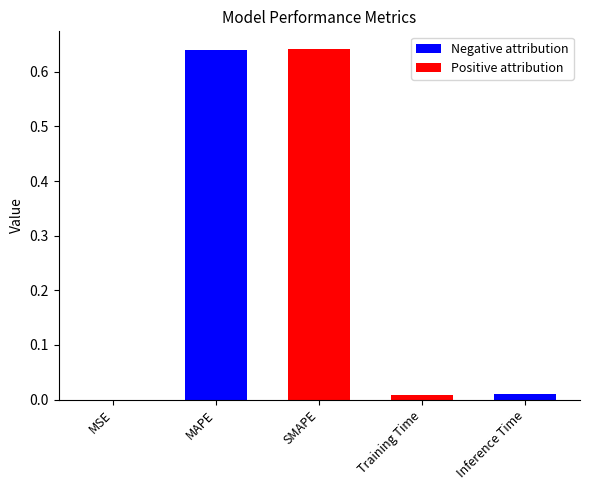

At which label is the value closest to 0?

MSE